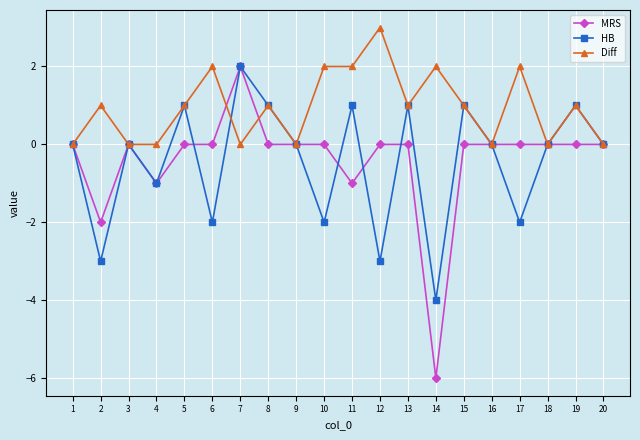

What is the difference between the HB values at 7 and 8?

1